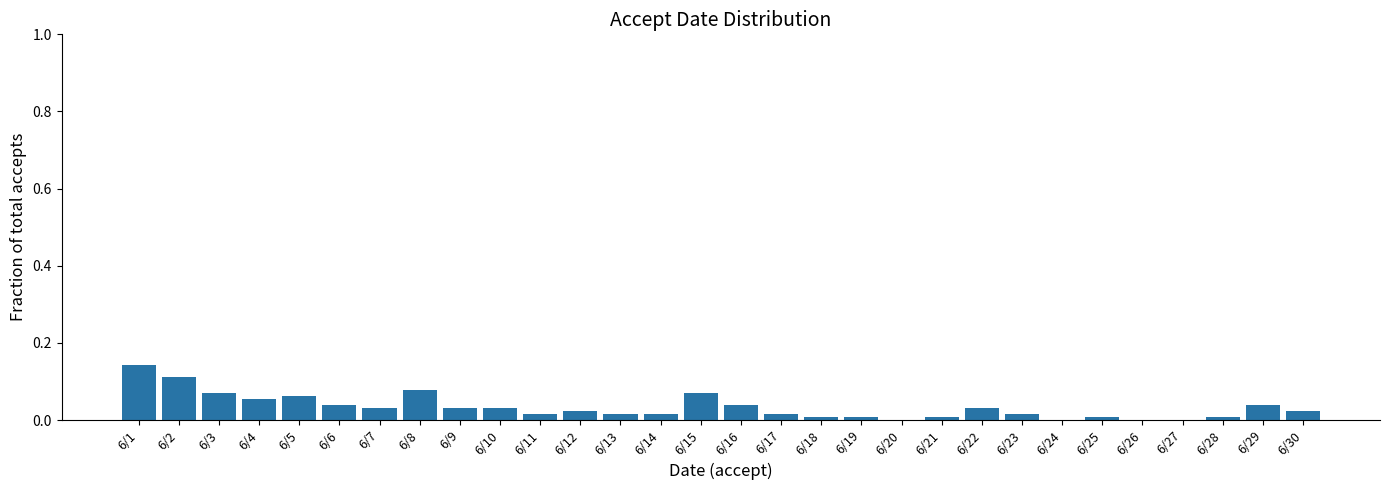

Count the number of data series in this chart.

1